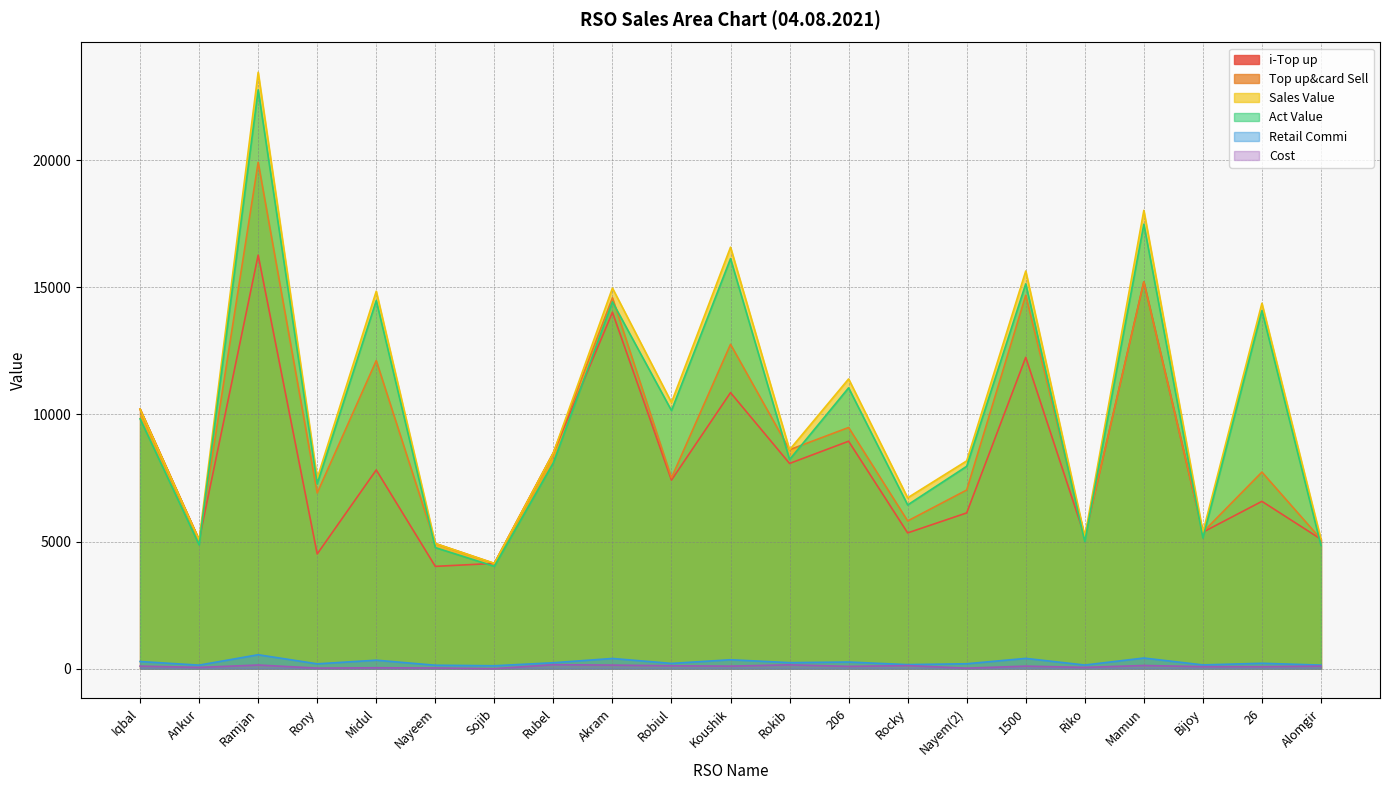

At Ankur, list the series in order from smallest to largest.

Cost, Retail Commi, Act Value, i-Top up, Top up&card Sell, Sales Value